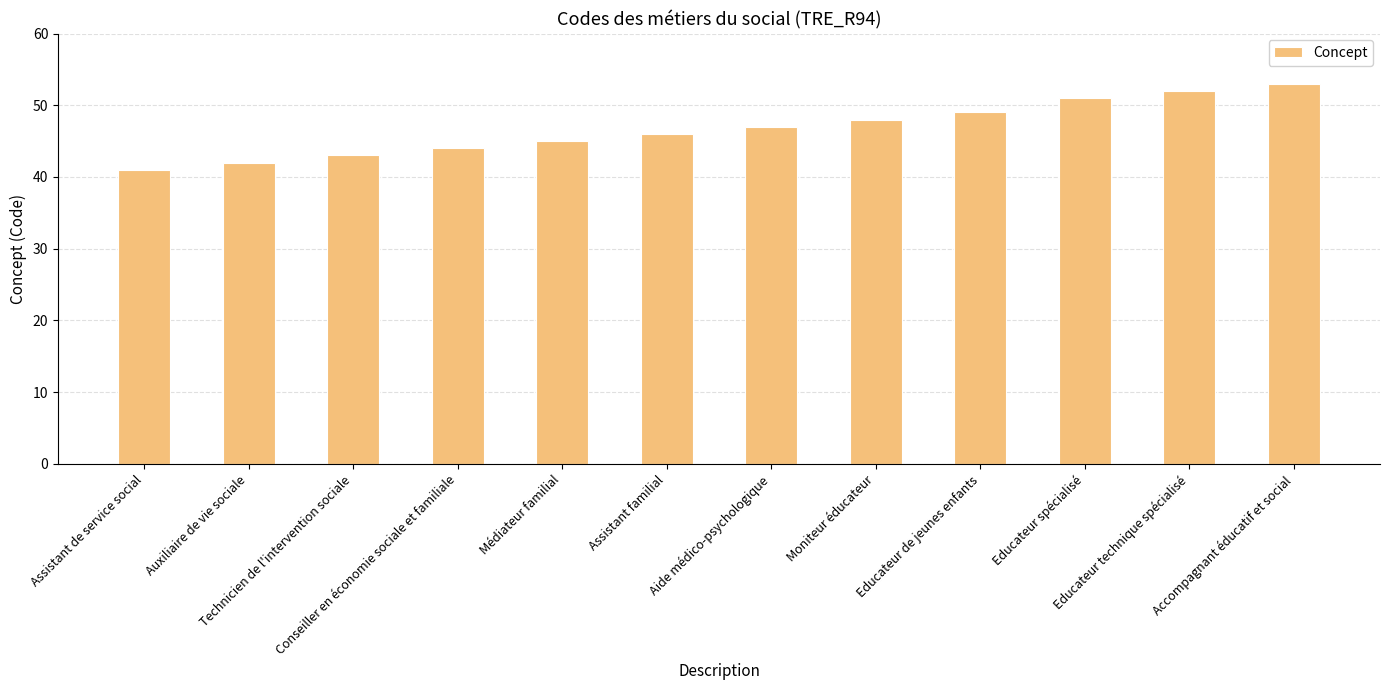

Reading right to left, transcribe all the data shown in this chart.

Accompagnant éducatif et social=53	Educateur technique spécialisé=52	Educateur spécialisé=51	Educateur de jeunes enfants=49	Moniteur éducateur=48	Aide médico-psychologique=47	Assistant familial=46	Médiateur familial=45	Conseiller en économie sociale et familiale=44	Technicien de l'intervention sociale=43	Auxiliaire de vie sociale=42	Assistant de service social=41